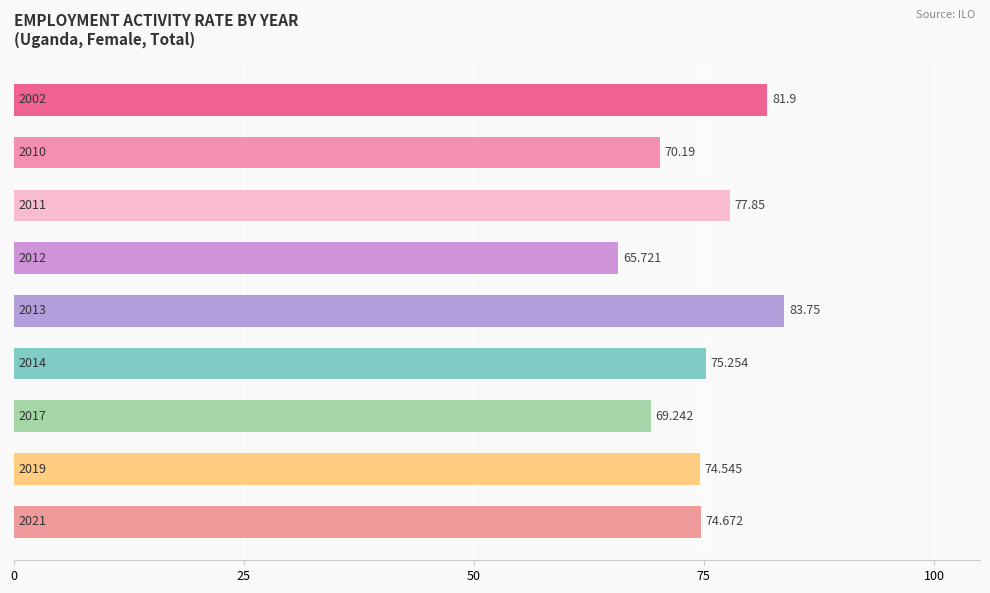

Count the number of categories in the chart.

9